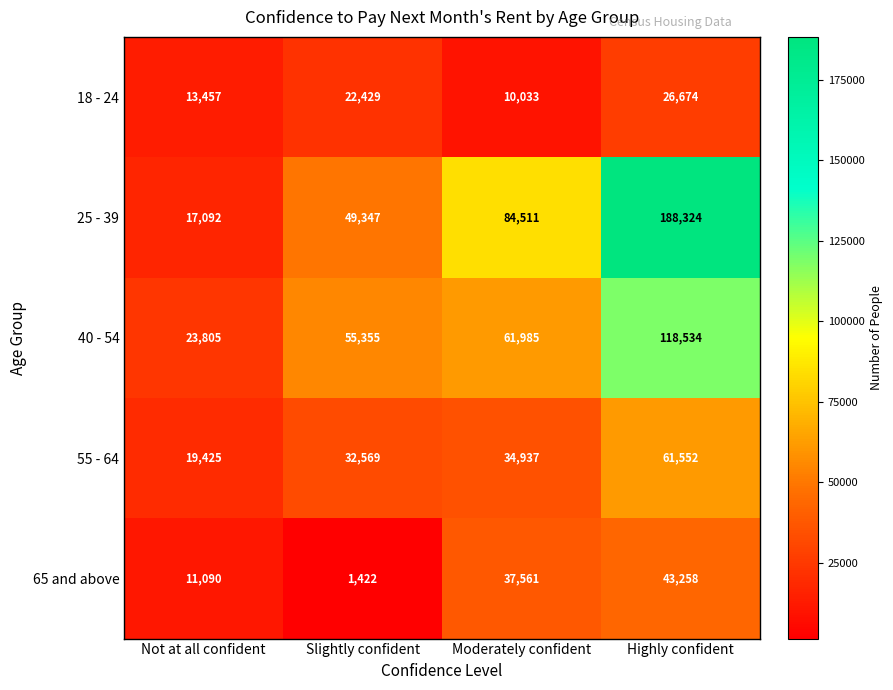

Rank the series by their maximum value, from lowest to highest.

18 - 24, 65 and above, 55 - 64, 40 - 54, 25 - 39